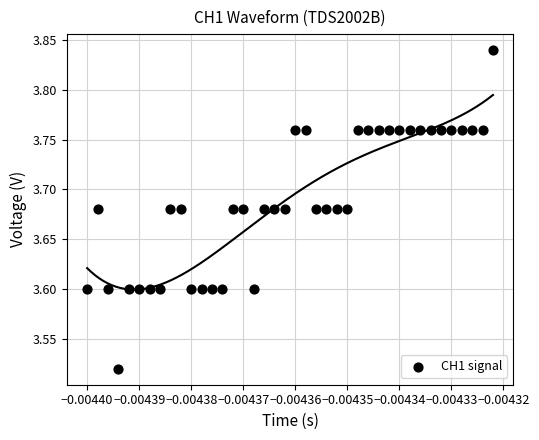

What is the range of Y values (max minus min)?

0.3